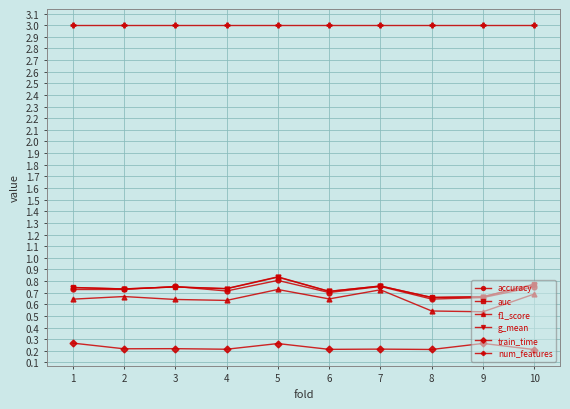

Which series has the largest range (max minus min)?

f1_score